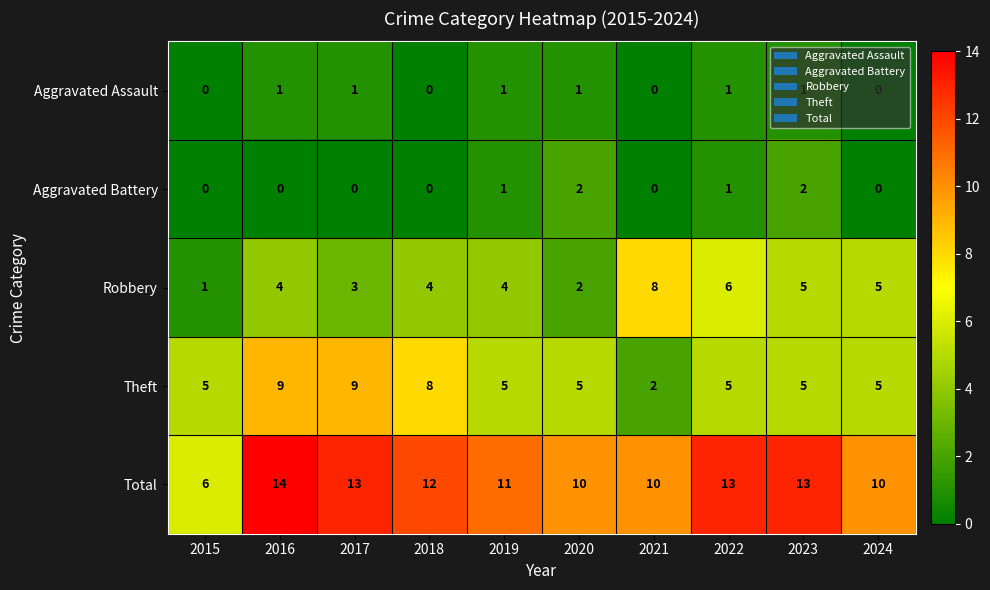

What is the spread (max minus min) of values at 2020?

9